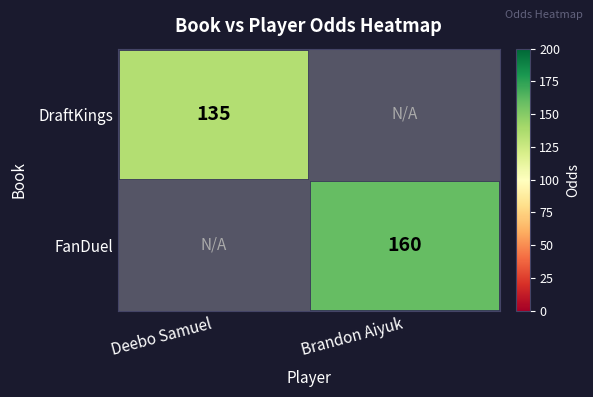

Is the value of DraftKings at Deebo Samuel greater than the value of FanDuel at Brandon Aiyuk?

No